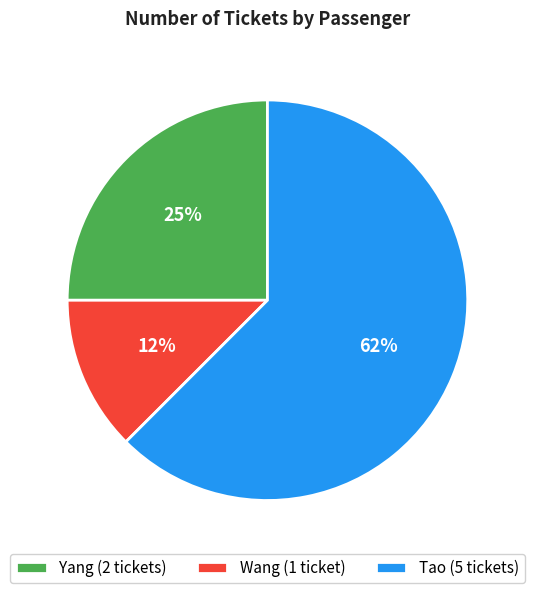

Is it true that Tao is 62% of the pie?

True